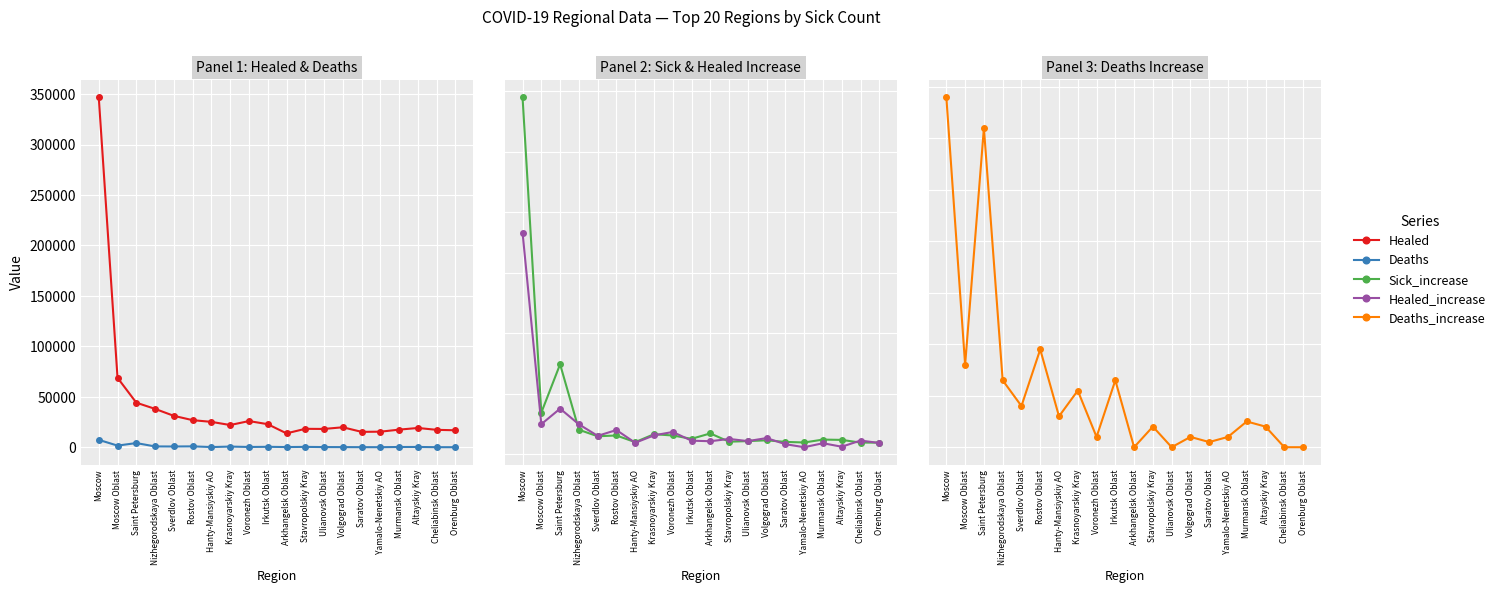

What is the label of the 20th point from the left?

Orenburg Oblast